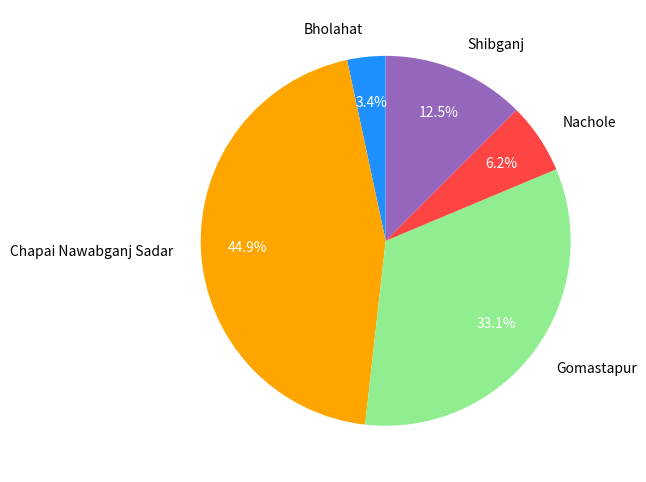

Rank the categories by value from lowest to highest.

Bholahat, Nachole, Shibganj, Gomastapur, Chapai Nawabganj Sadar